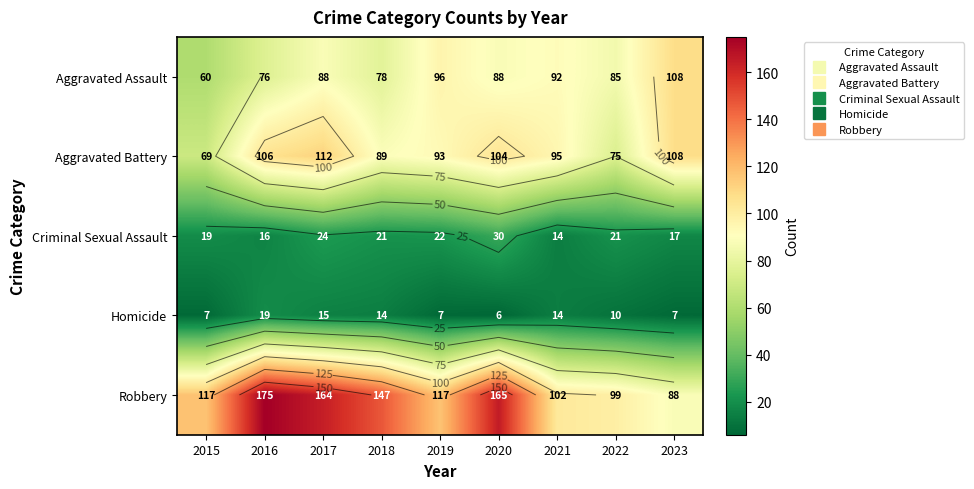

At how many categories does at least one series exceed 16?

9